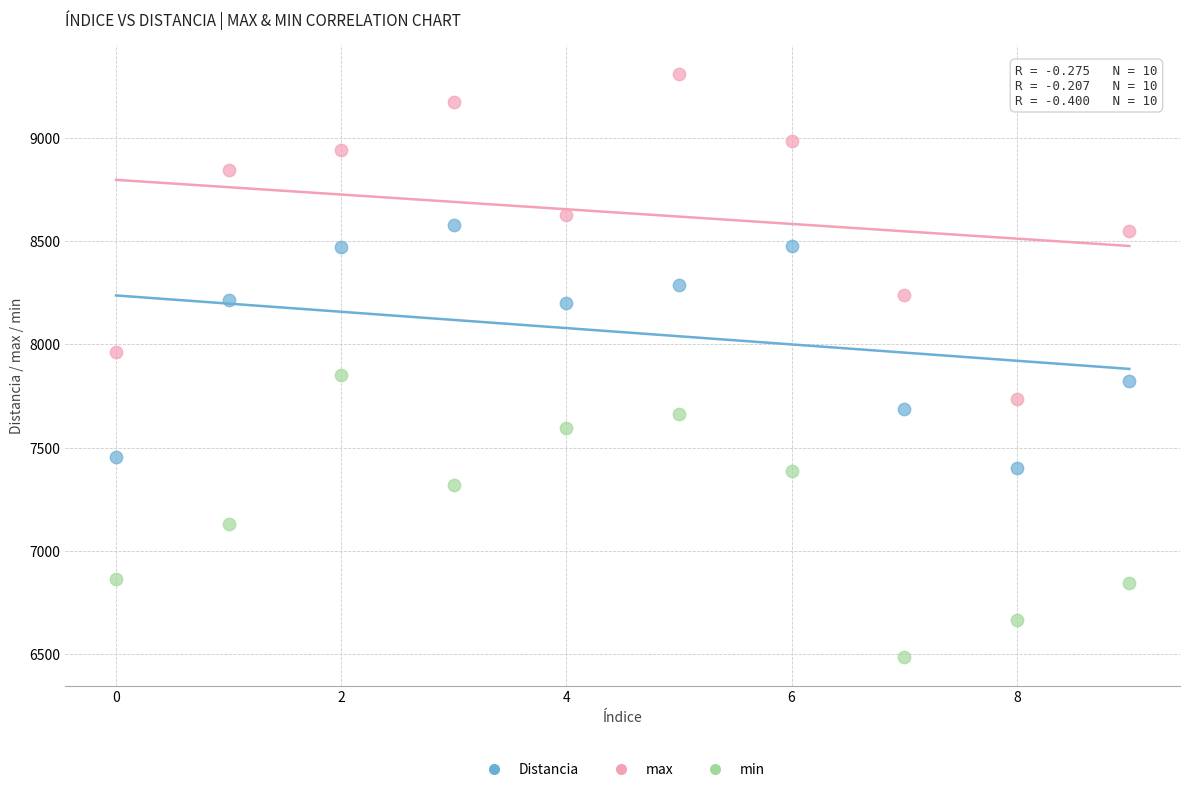

Which series has the widest spread of Y values?

max